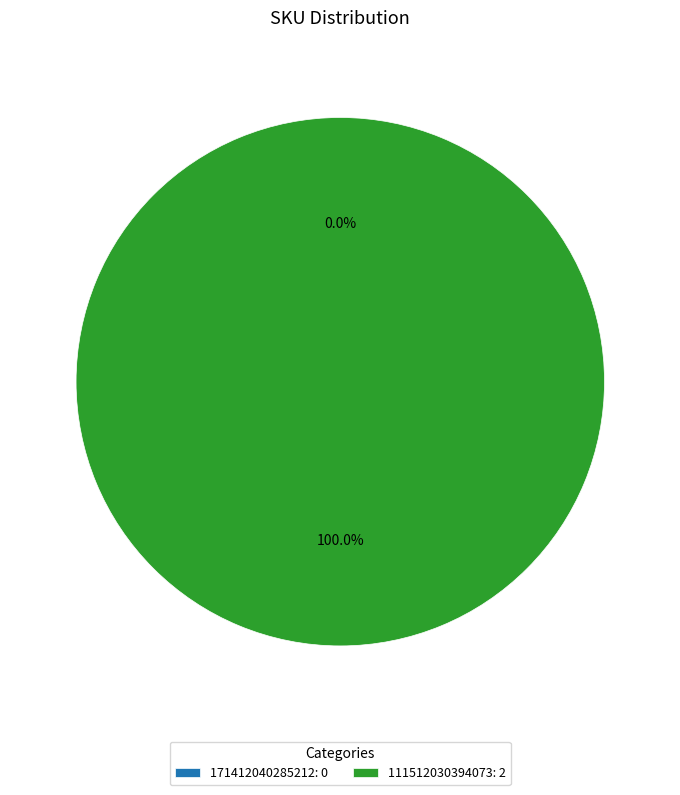

What is the smallest slice in the pie chart?

171412040285212